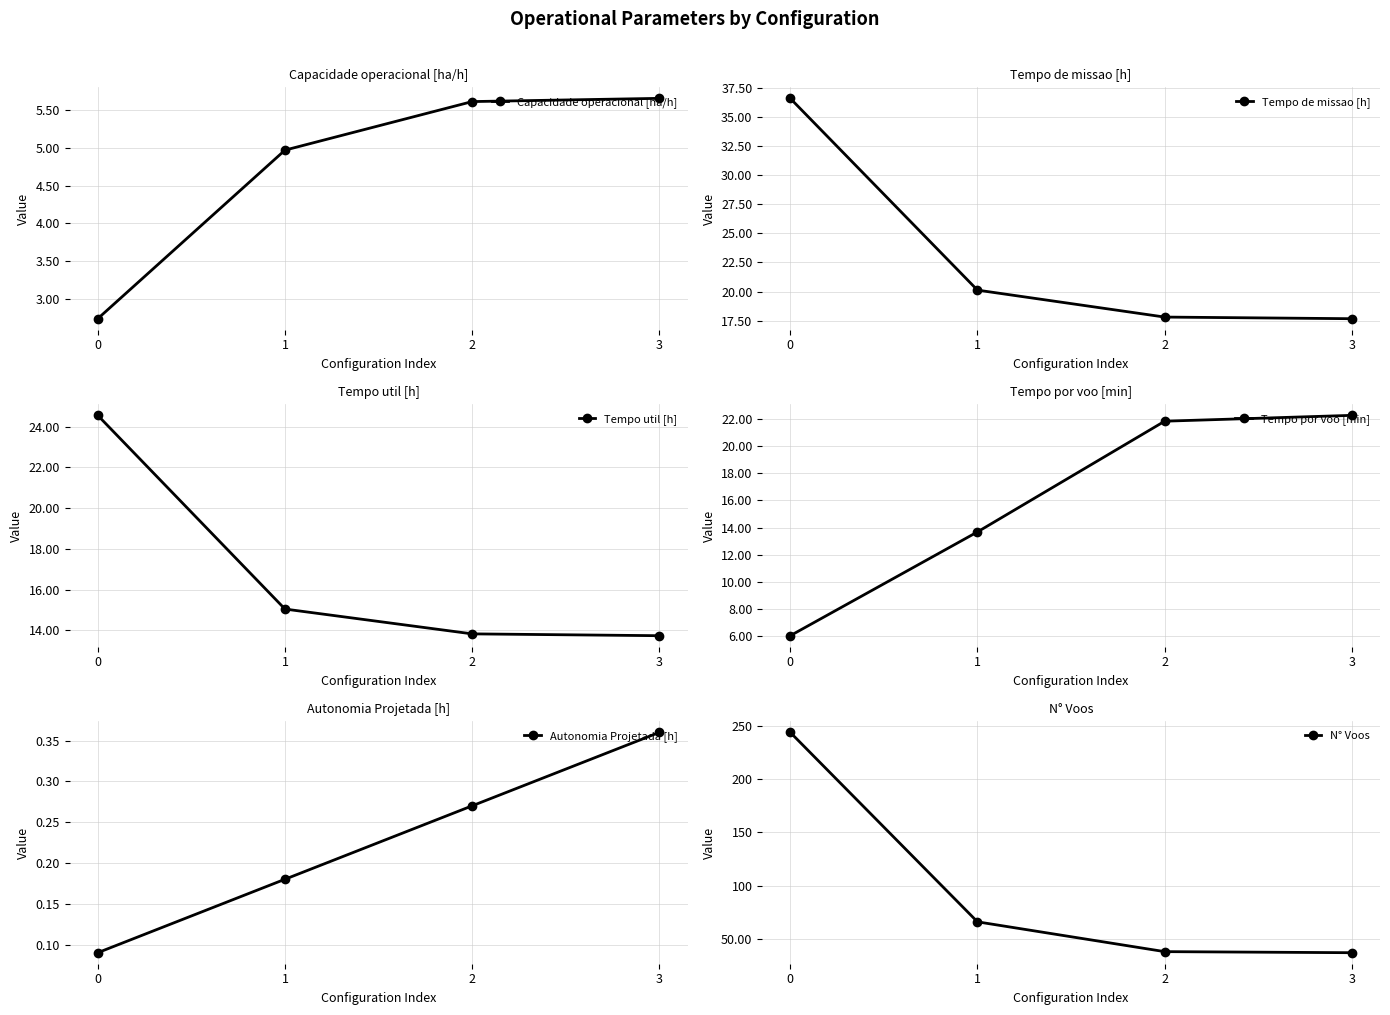

What is the approximate value of N° Voos at 1?

66